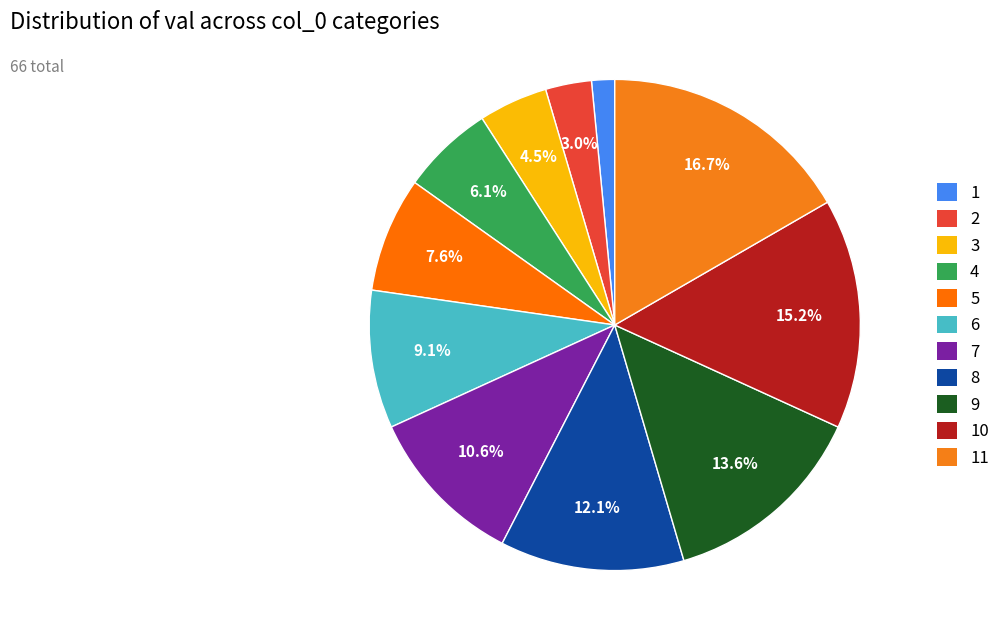

To the nearest percent, what percentage of the pie is 11?

17%